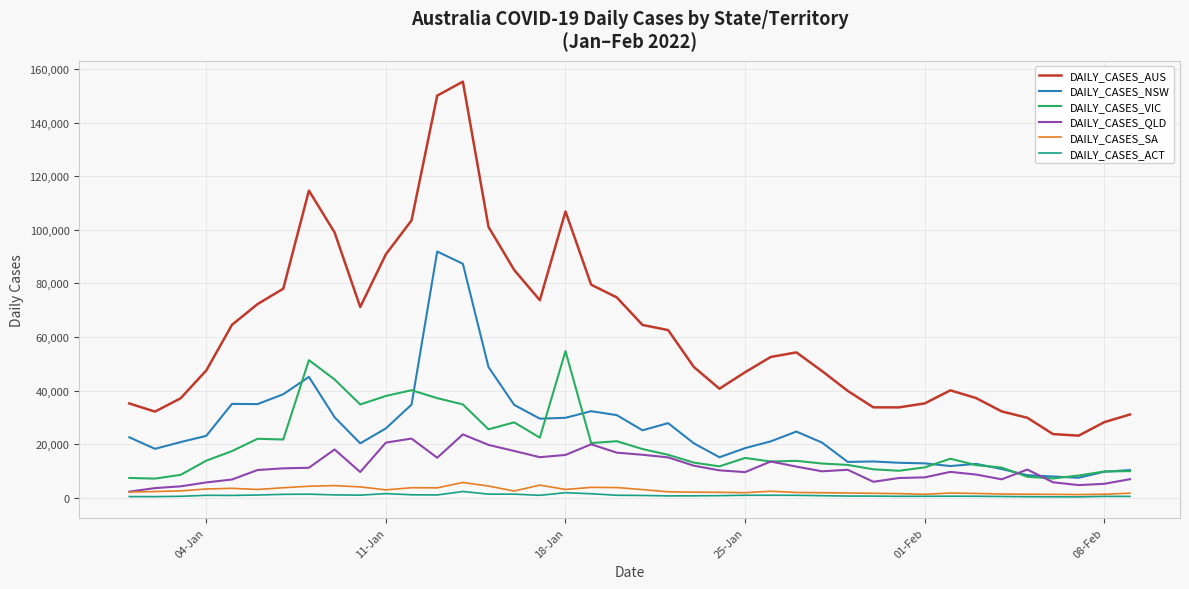

What is the lowest value of the DAILY_CASES_NSW series?

7437